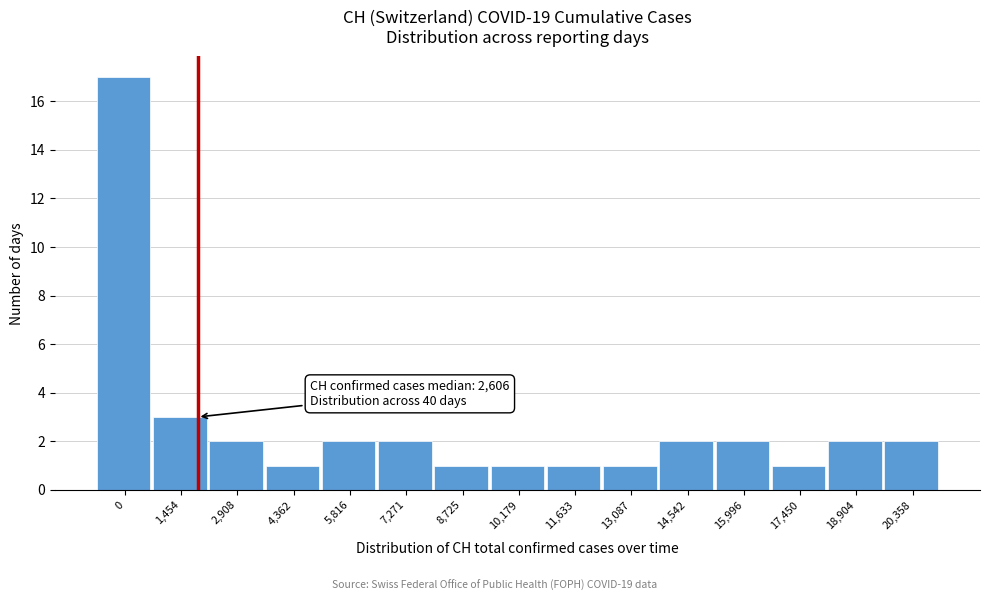

Reading right to left, transcribe all the data shown in this chart.

2	2	1	2	2	1	1	1	1	2	2	1	2	3	17